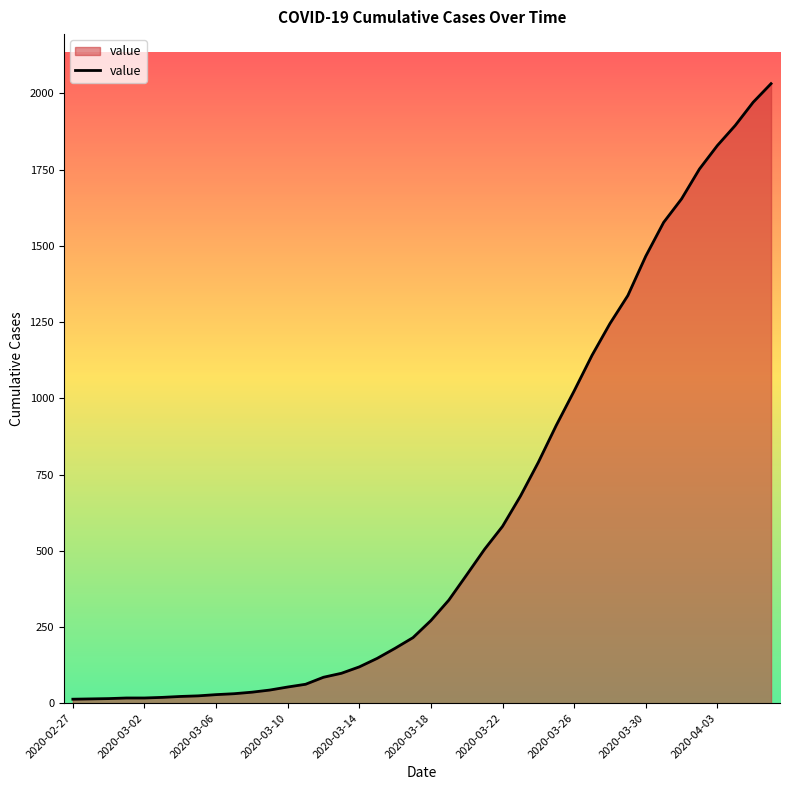

What is the sum of all values?

24656